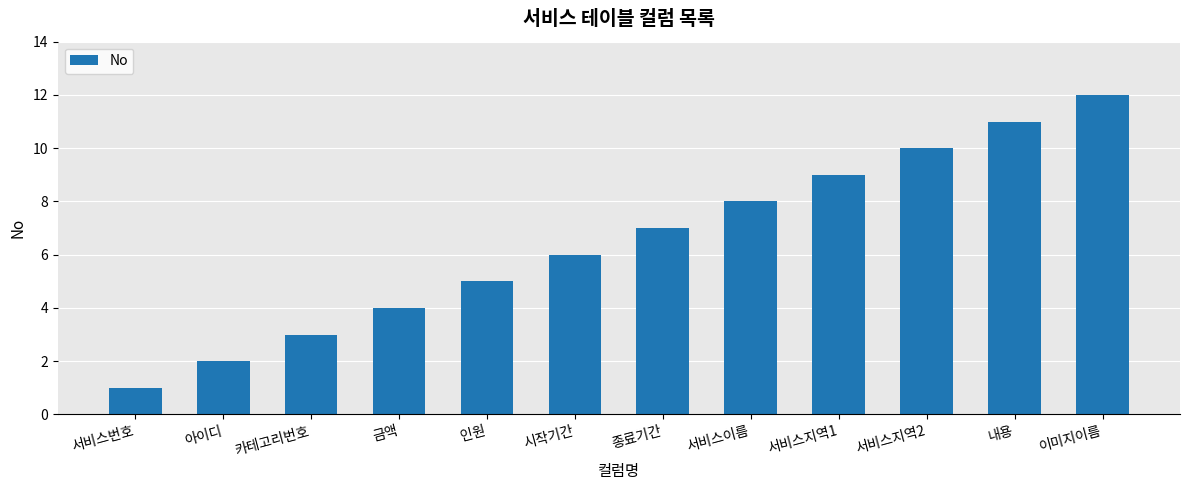

How many bars are there in total?

12